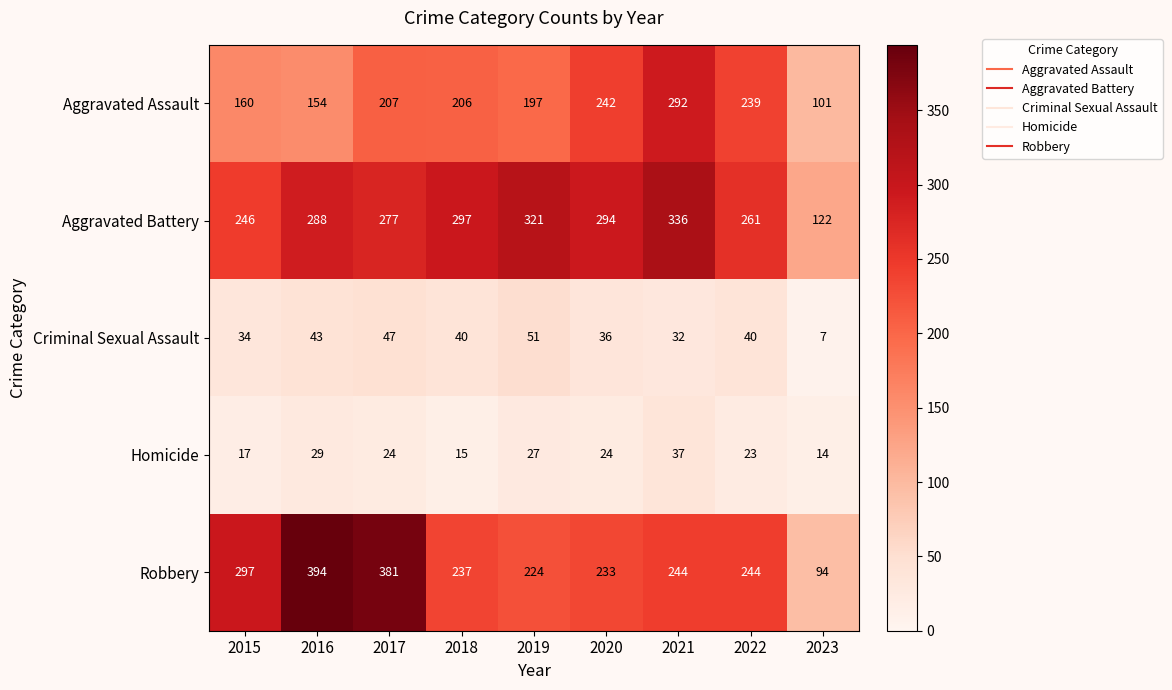

What is the greatest value displayed?

394